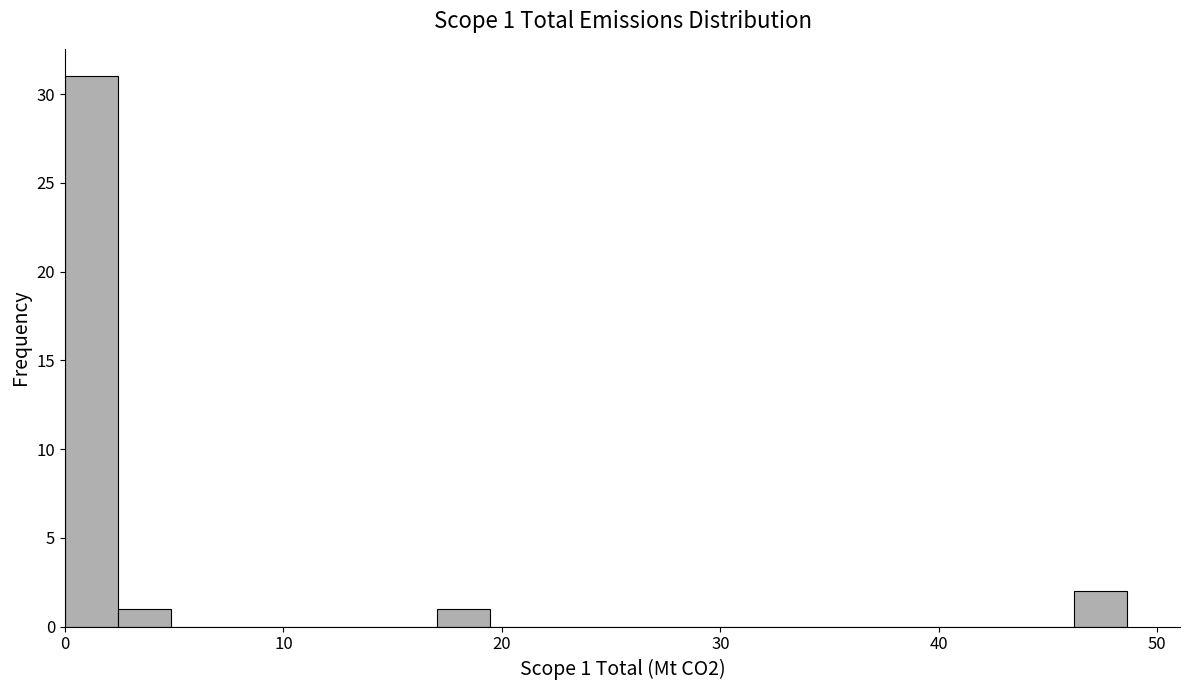

Read against the x-axis, roughly where is the centre of the tallest bar?

1